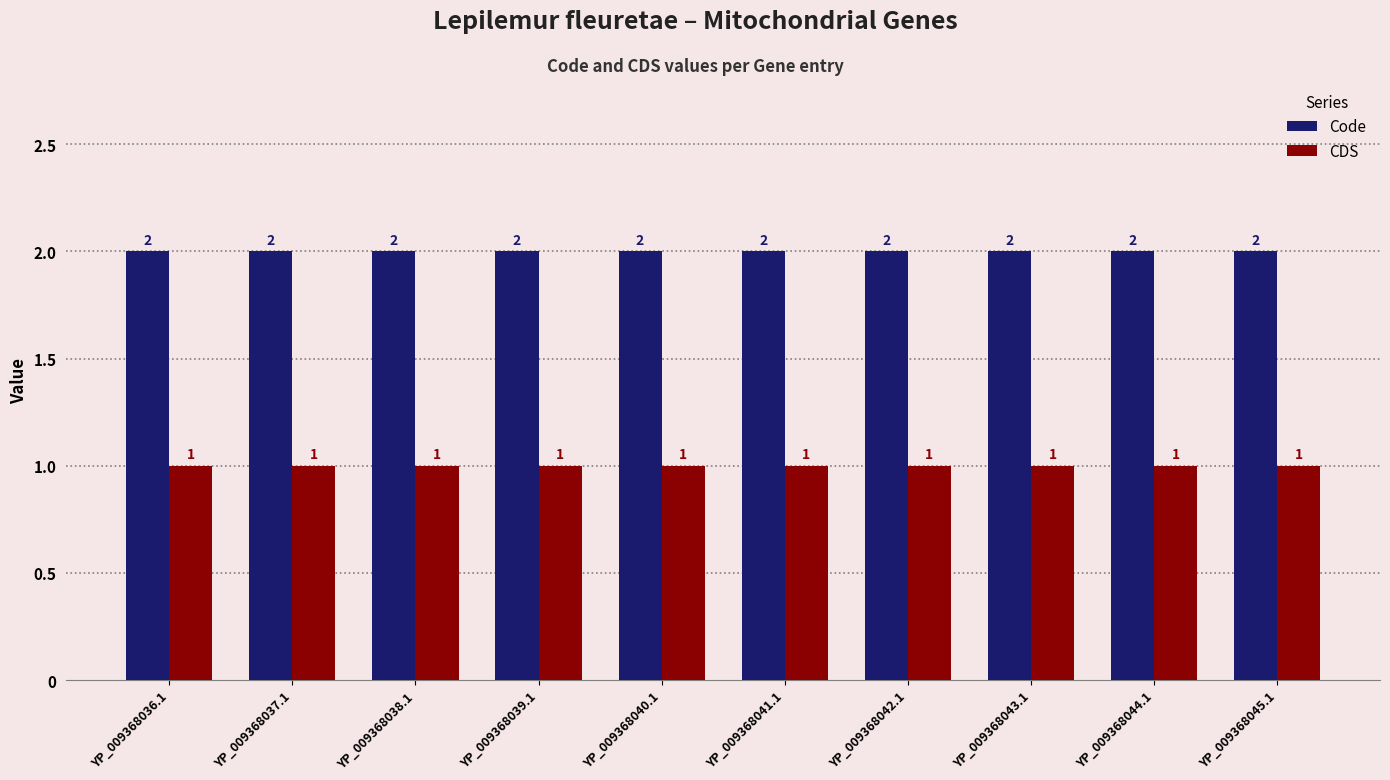

Read the CDS value at YP_009368038.1.

1